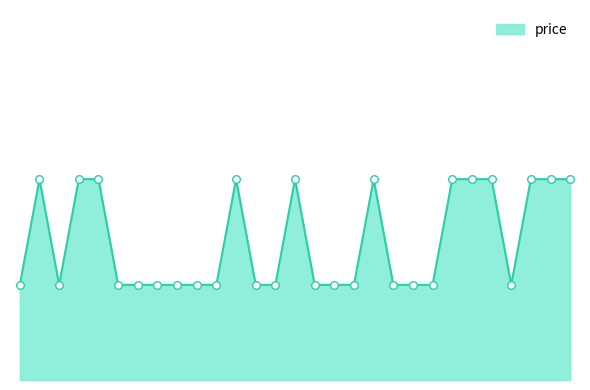

Does the chart have visible grid lines?

No